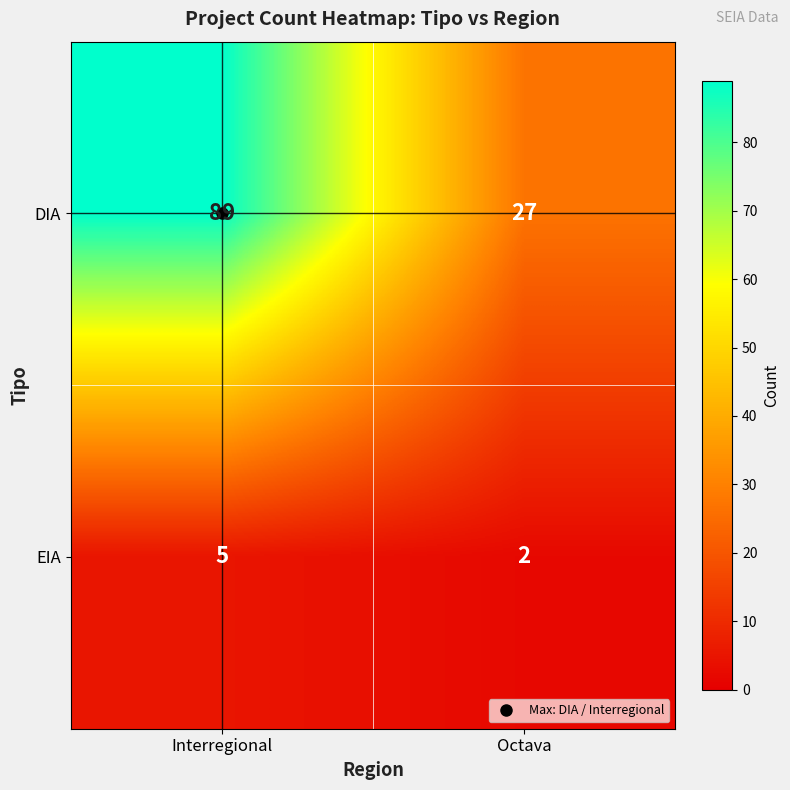

Rank the series by their maximum value, from highest to lowest.

DIA, EIA